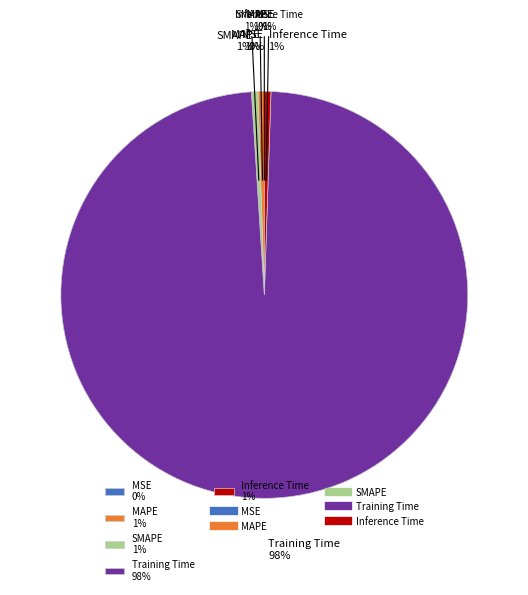

Which category has the biggest portion of the pie?

Training Time